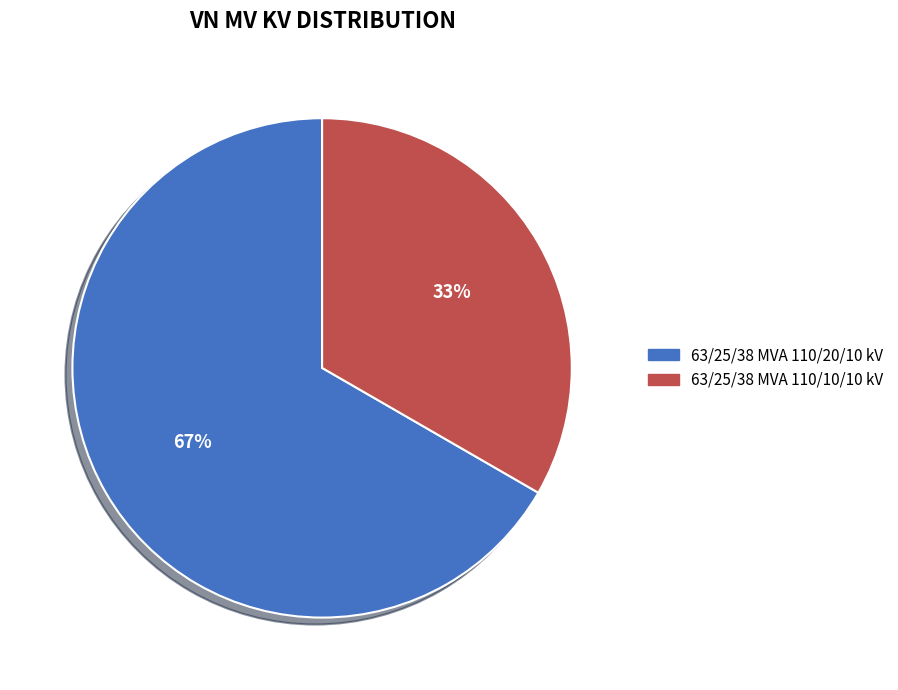

What is the largest slice in the pie chart?

63/25/38 MVA 110/20/10 kV